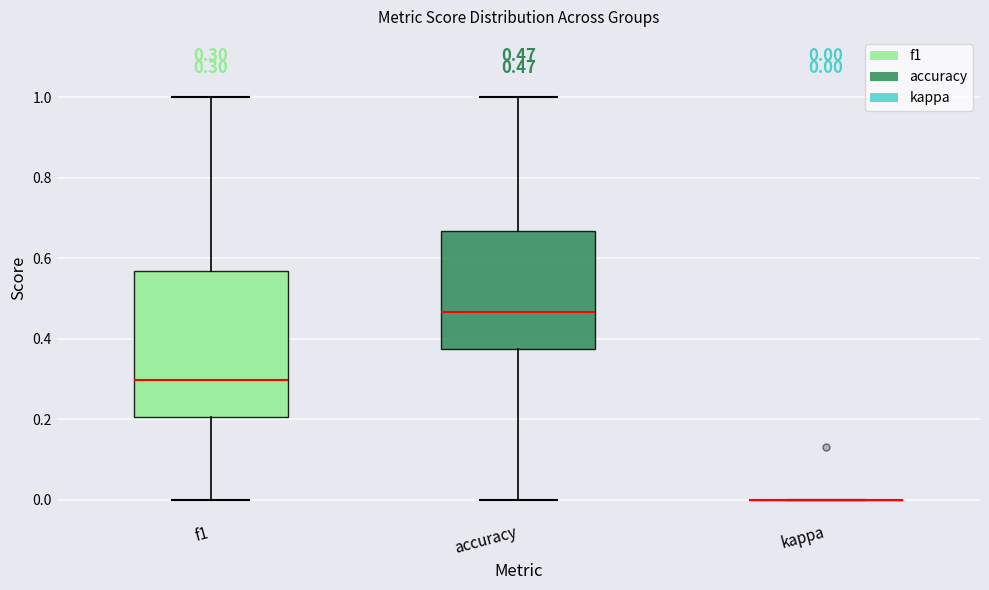

Comparing the boxes themselves (not the whiskers), which one is the tallest?

f1